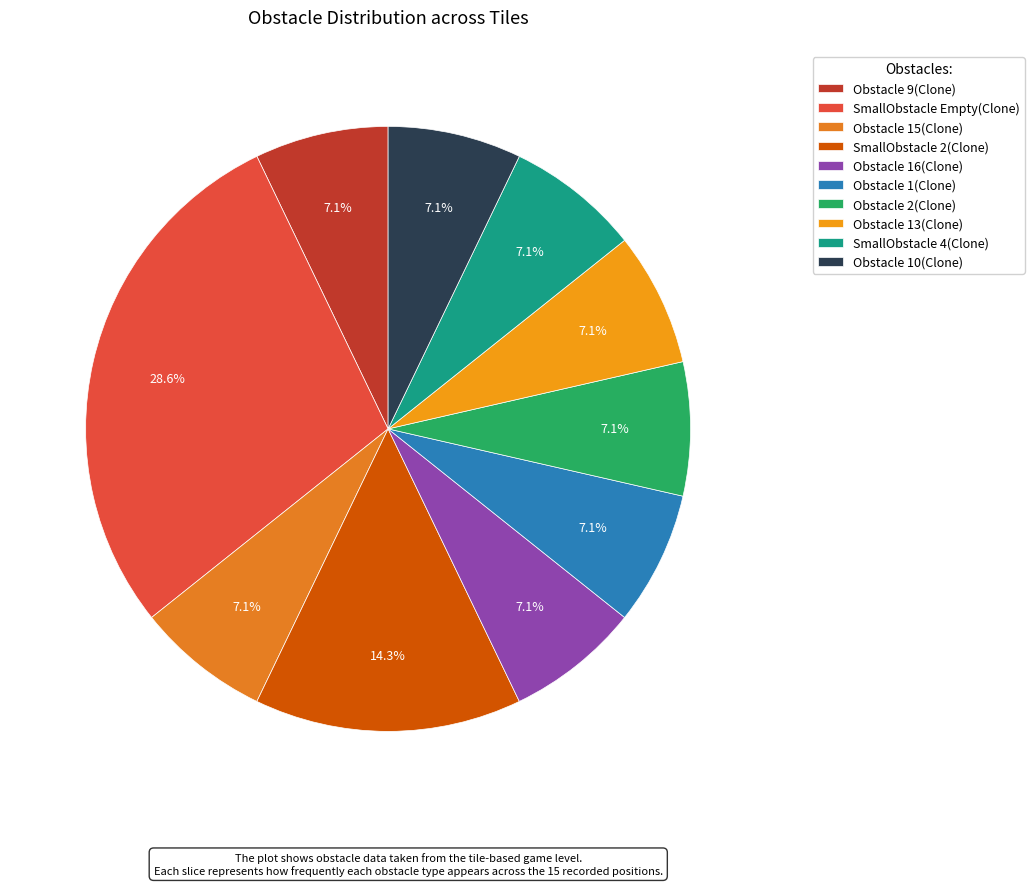

Count the number of slices in the pie.

10